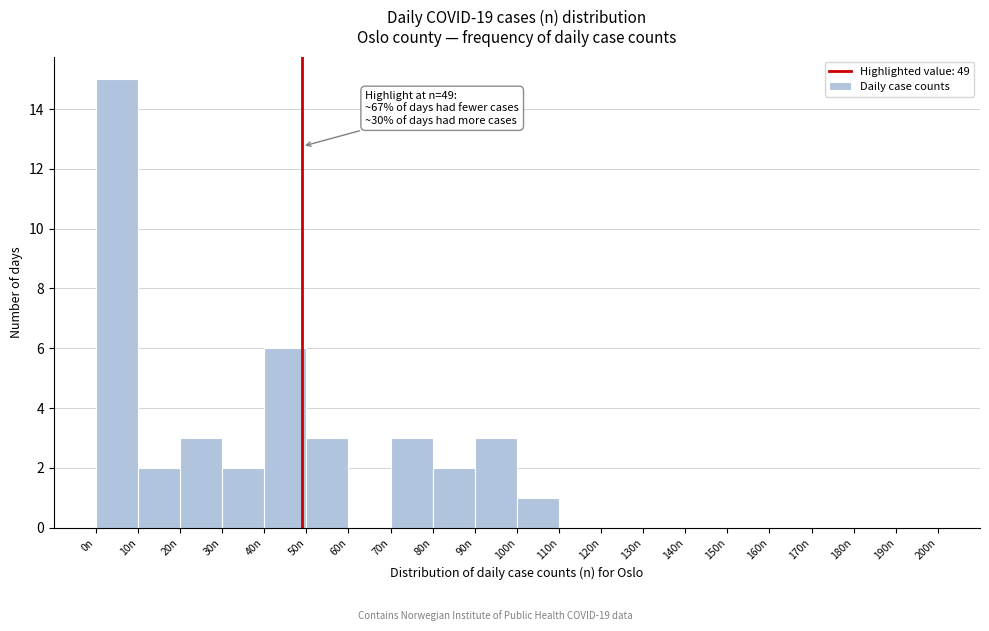

Over which range of the x-axis is the bar tallest?

0 to 10